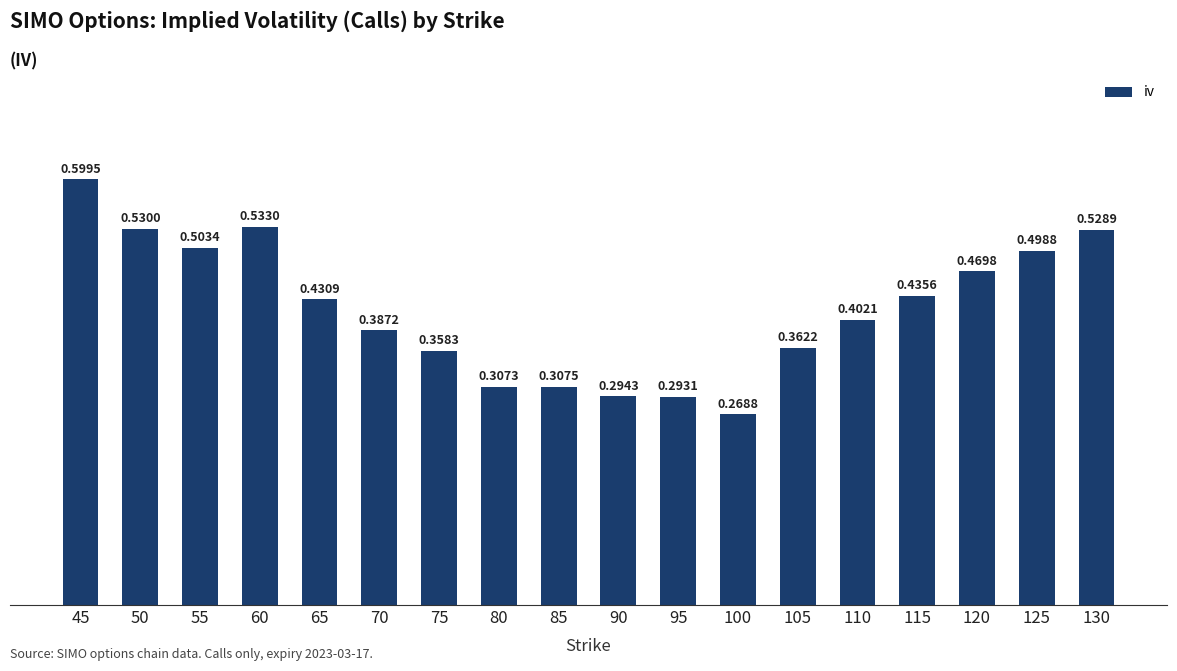

Is it true that the value at 120 is 0.3?

False